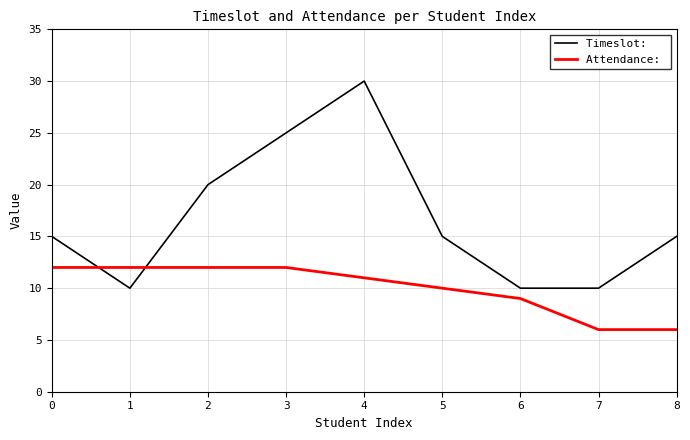

What is the difference between the highest and lowest values at 4?

19